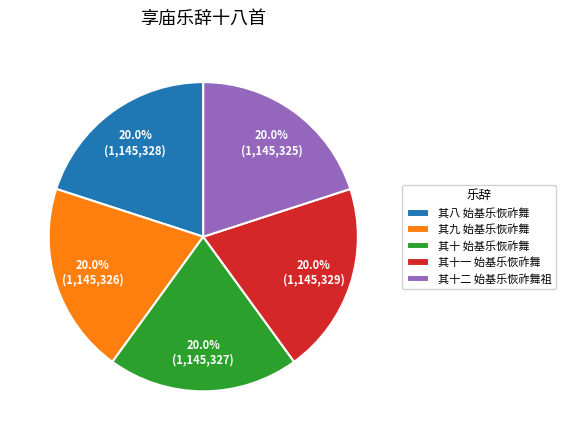

What portion of the pie excludes 其十 始基乐恢祚舞?

80.0%